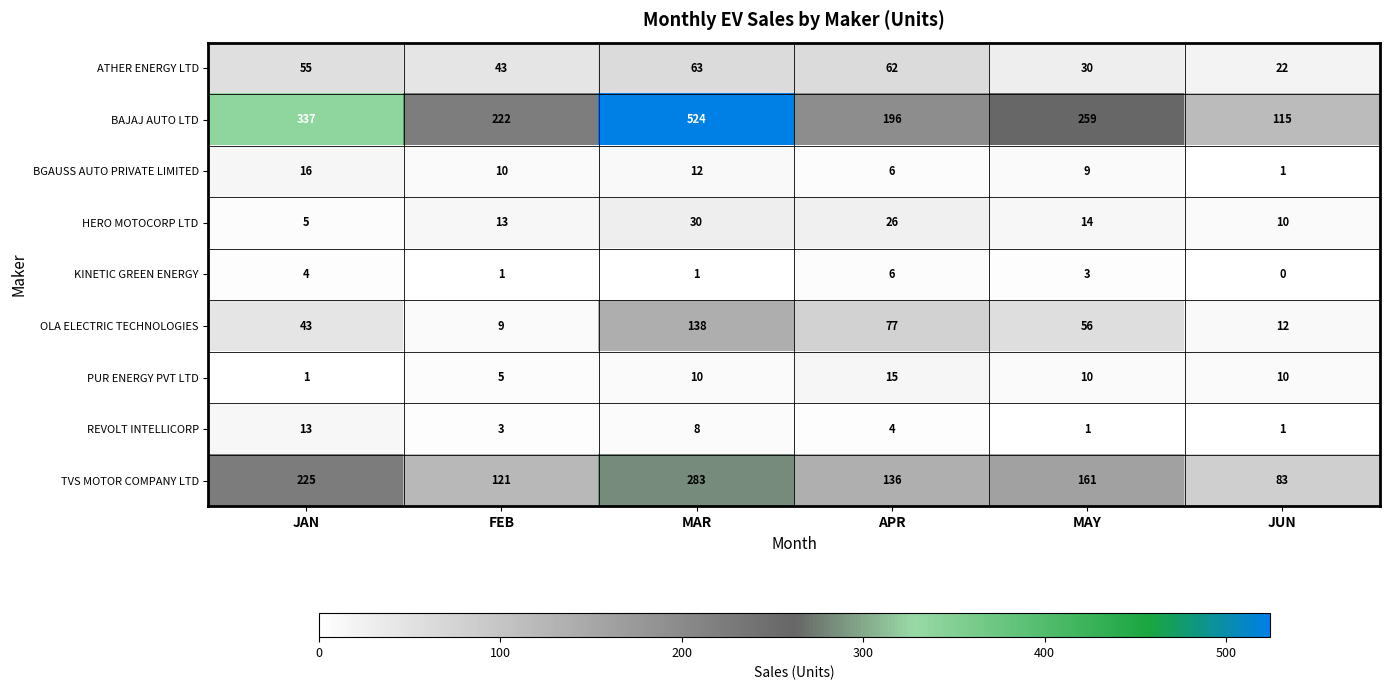

What is the approximate value of KINETIC GREEN ENERGY at APR?

6